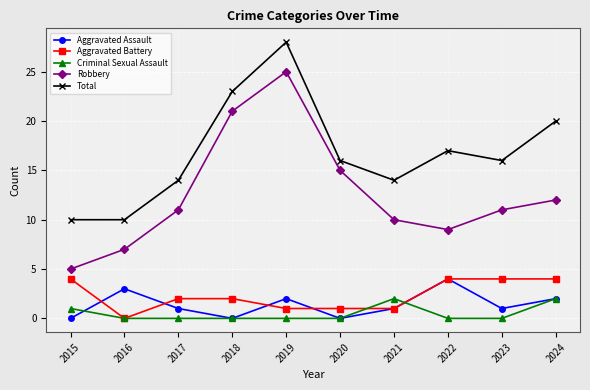

Between 2018 and 2020, which series saw the biggest shift?

Total